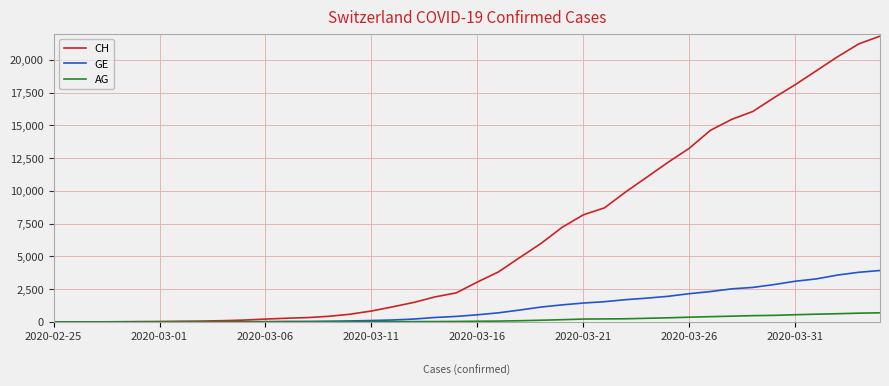

List the series in order of their peak value, highest first.

CH, GE, AG